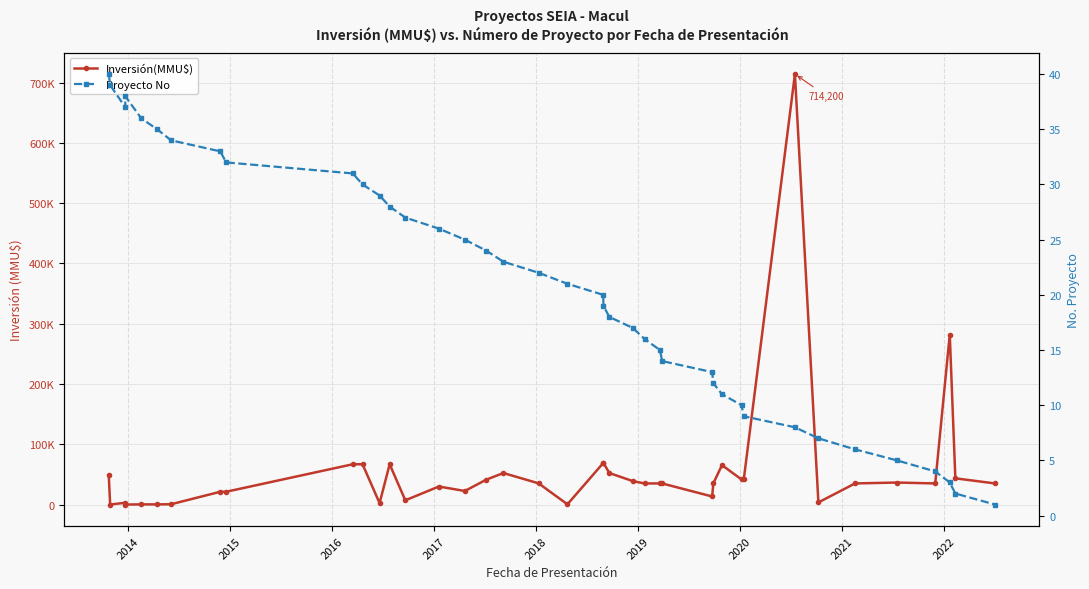

Which series ends up on top after the final intersection of Proyecto No and Inversión(MMU$)?

Inversión(MMU$)